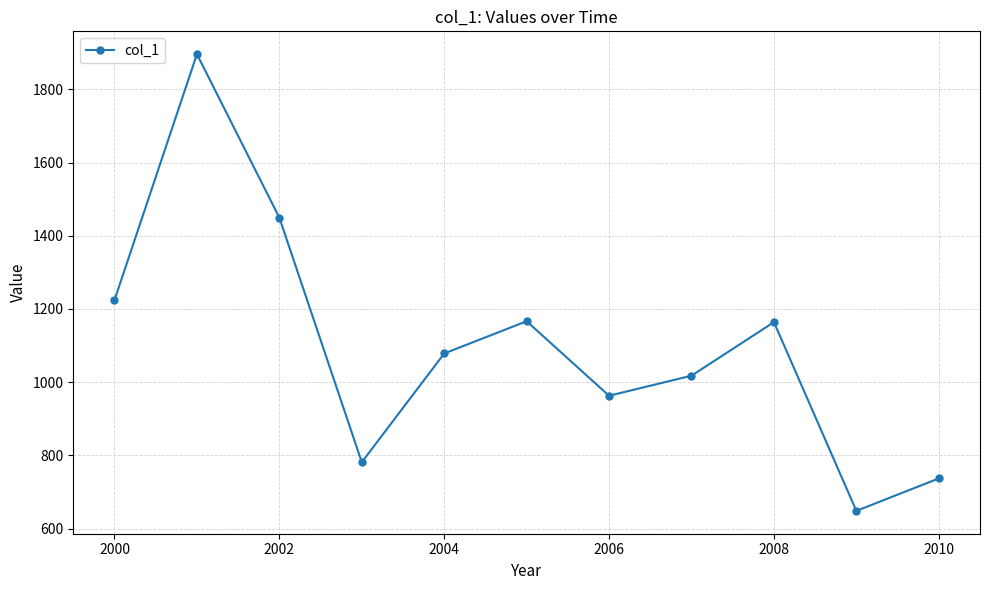

What is the difference between the maximum and minimum values?

1247.4